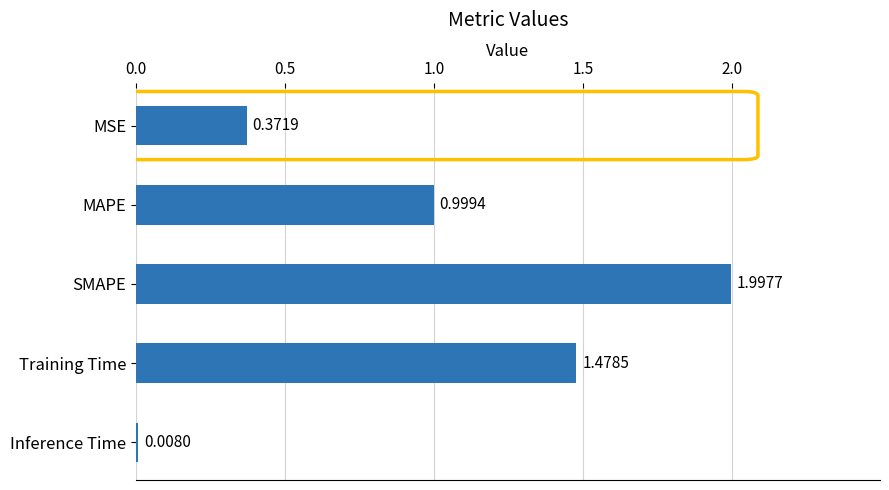

Are the bars horizontal?

Yes